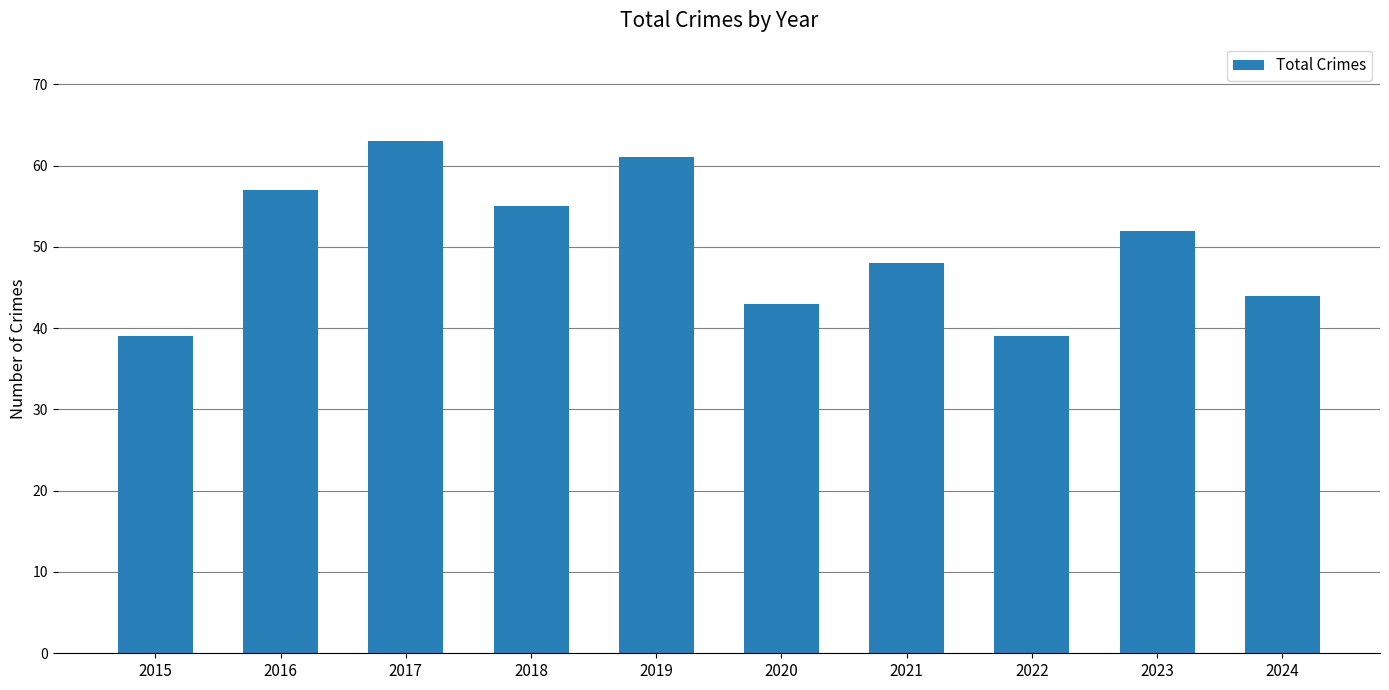

What is the sum of all values?

501